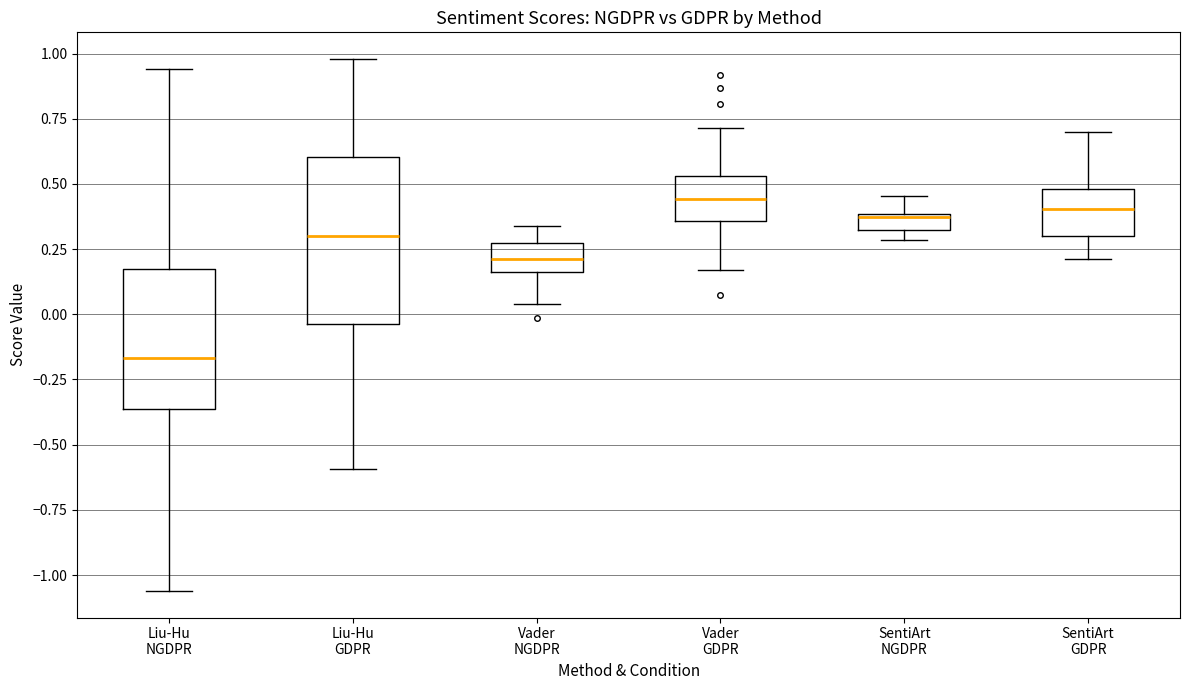

Which box is the tallest, from its lower edge to its upper edge?

Liu-Hu GDPR